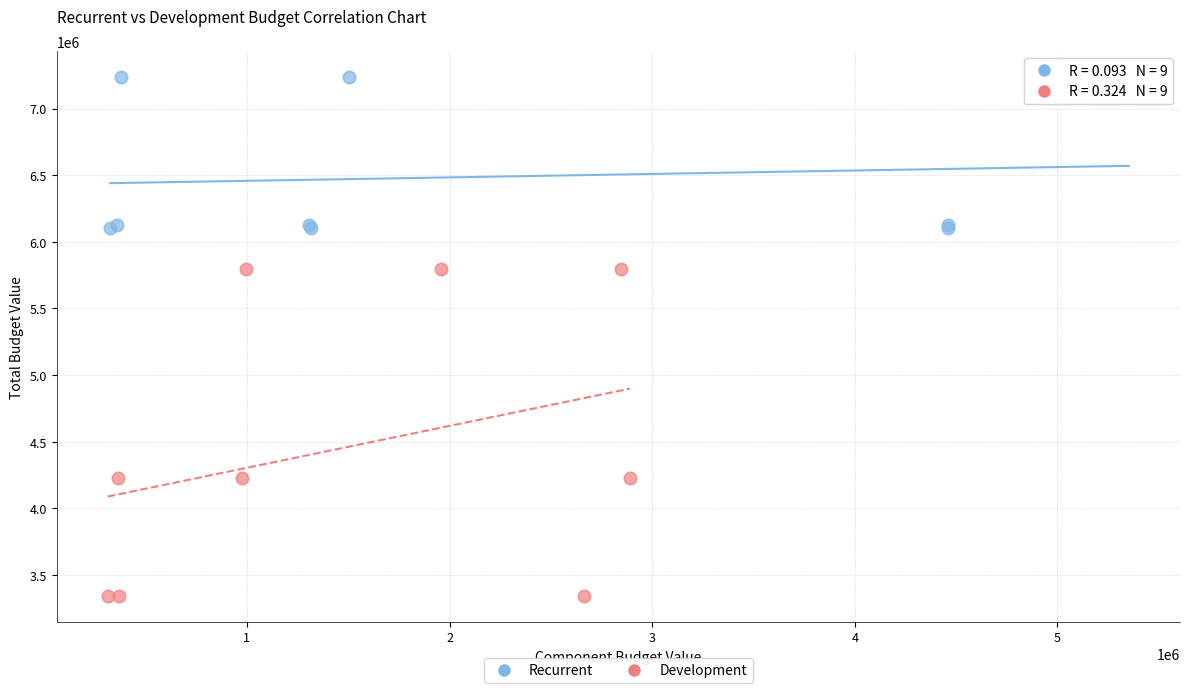

Which series has the largest Y range (max minus min)?

Development